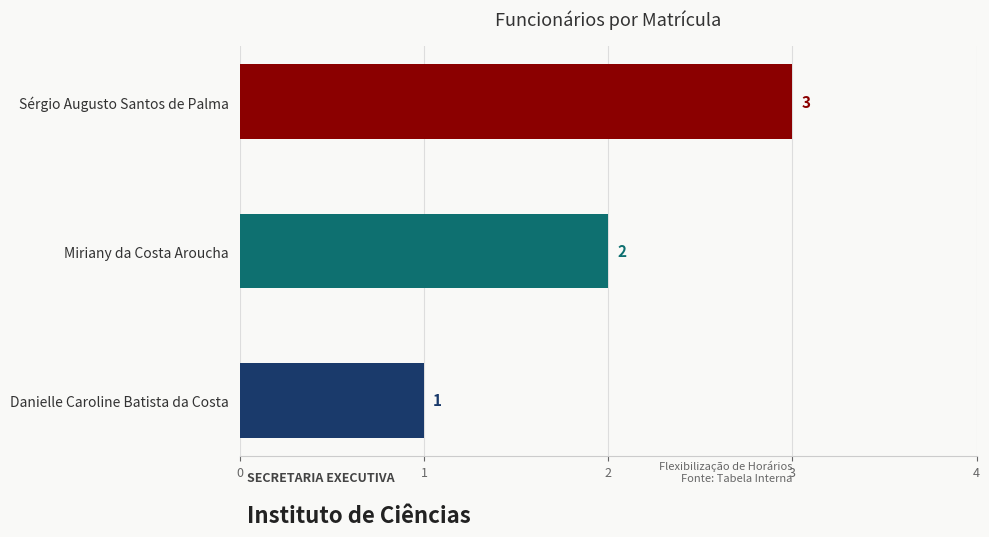

How many distinct data groups are displayed?

1